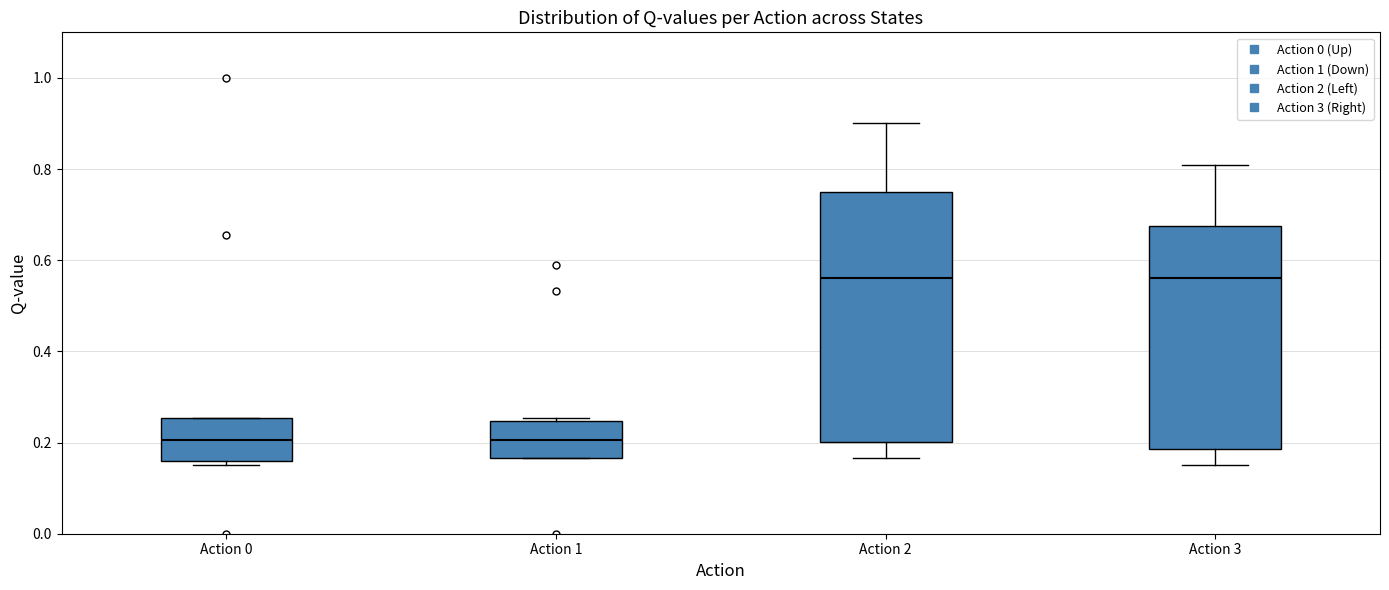

Reading left to right, transcribe this box plot: for each box, give where its median line is, the range the box spans, and where its two whiskers end, as read against the y-axis. The values are not printed on the chart, so give them approximately, as read against the axis.

Action 0: median 0.20, box 0.16 to 0.26, whiskers 0.16 (just below the box's lower edge) to 0.26
Action 1: median 0.20, box 0.16 to 0.24, whiskers 0.16 to 0.26
Action 2: median 0.56, box 0.20 to 0.74, whiskers 0.16 to 0.90
Action 3: median 0.56, box 0.18 to 0.68, whiskers 0.16 to 0.82